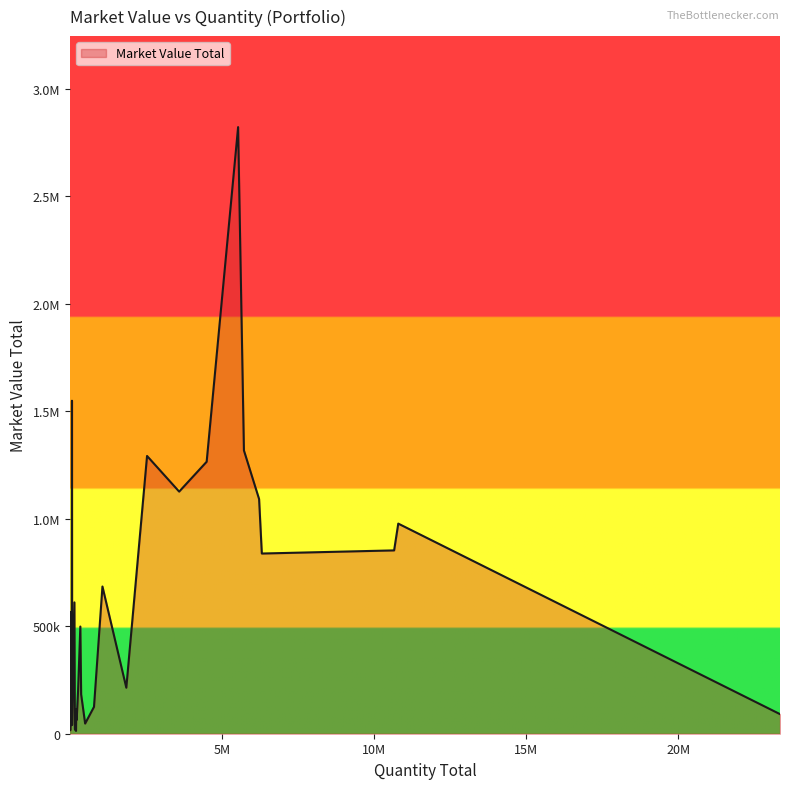

Does the chart display data point markers on the line(s)?

No